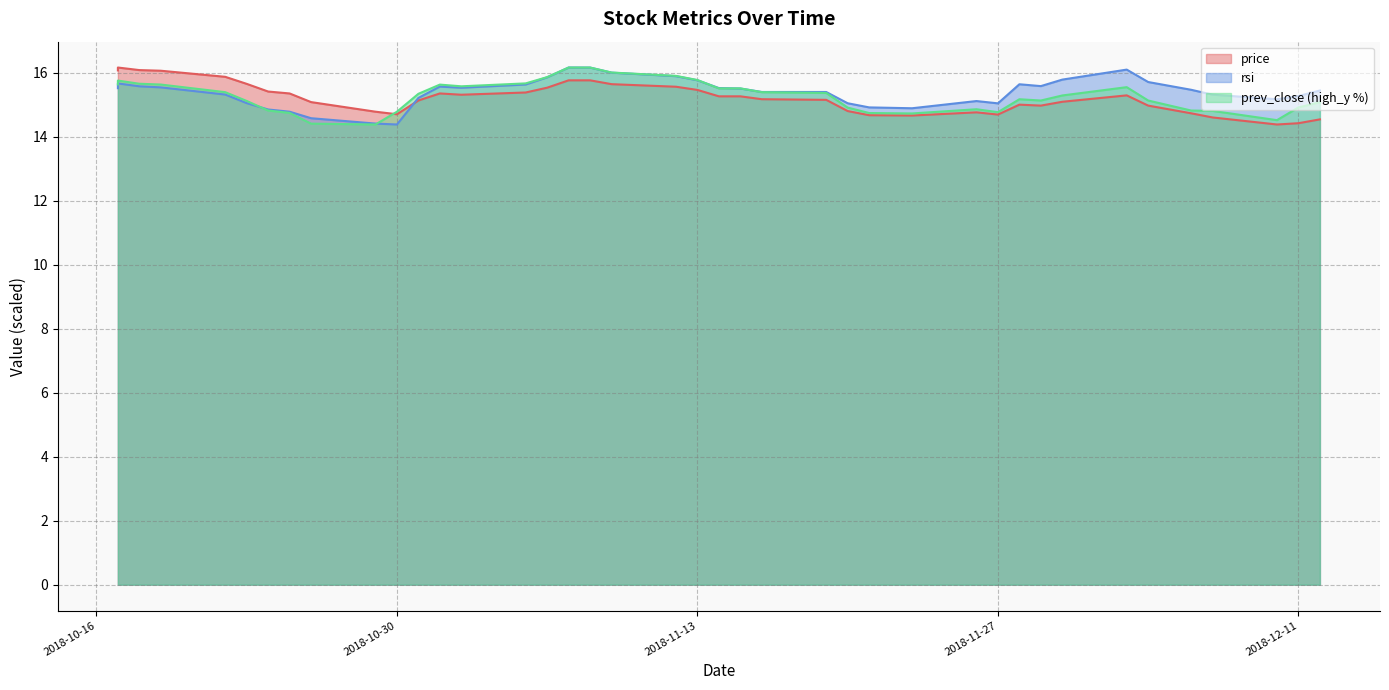

What is the maximum value shown in the chart?

16.2